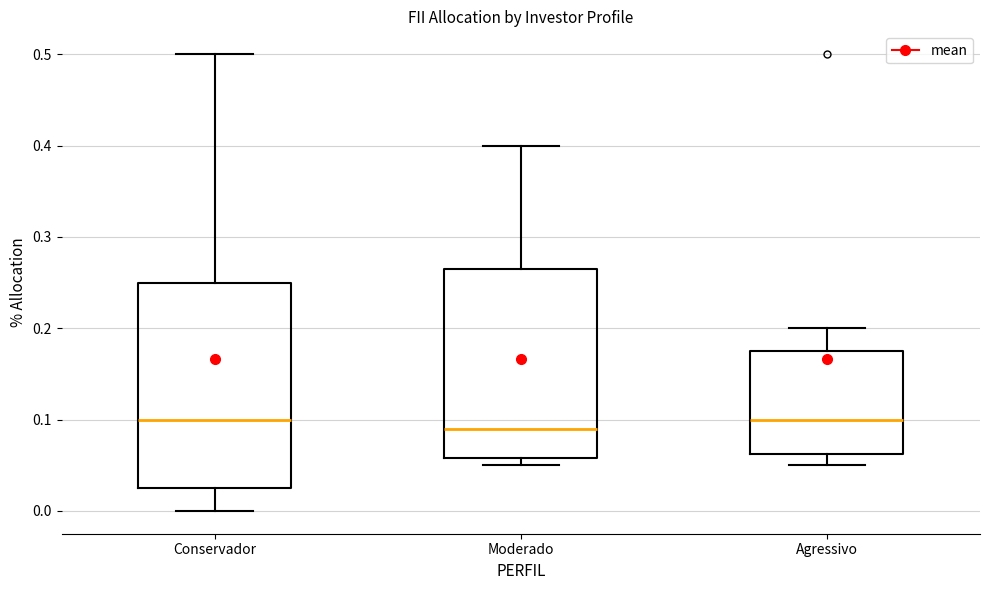

Reading left to right, transcribe this box plot: for each box, give where its median line is, the range the box spans, and where its two whiskers end, as read against the y-axis. The values are not printed on the chart, so give them approximately, as read against the axis.

Conservador: median 0.10, box 0.03 to 0.25, whiskers 0.00 to 0.50
Moderado: median 0.09, box 0.06 to 0.27, whiskers 0.05 to 0.40
Agressivo: median 0.10, box 0.06 to 0.18, whiskers 0.05 to 0.20